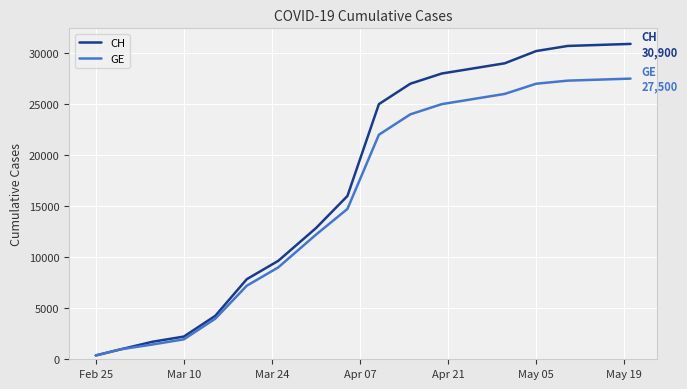

What are all the series names shown in the legend?

CH, GE